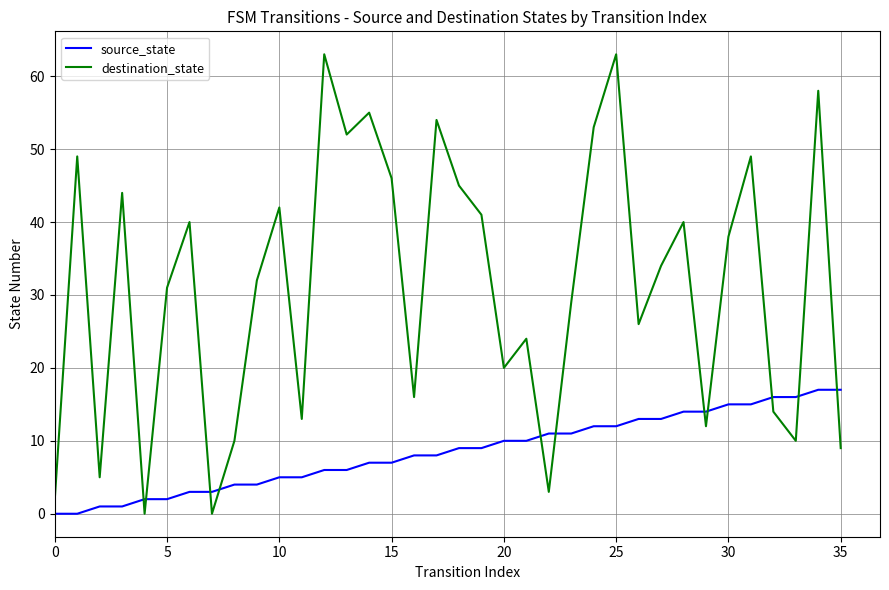

What are all the series names shown in the legend?

source_state, destination_state